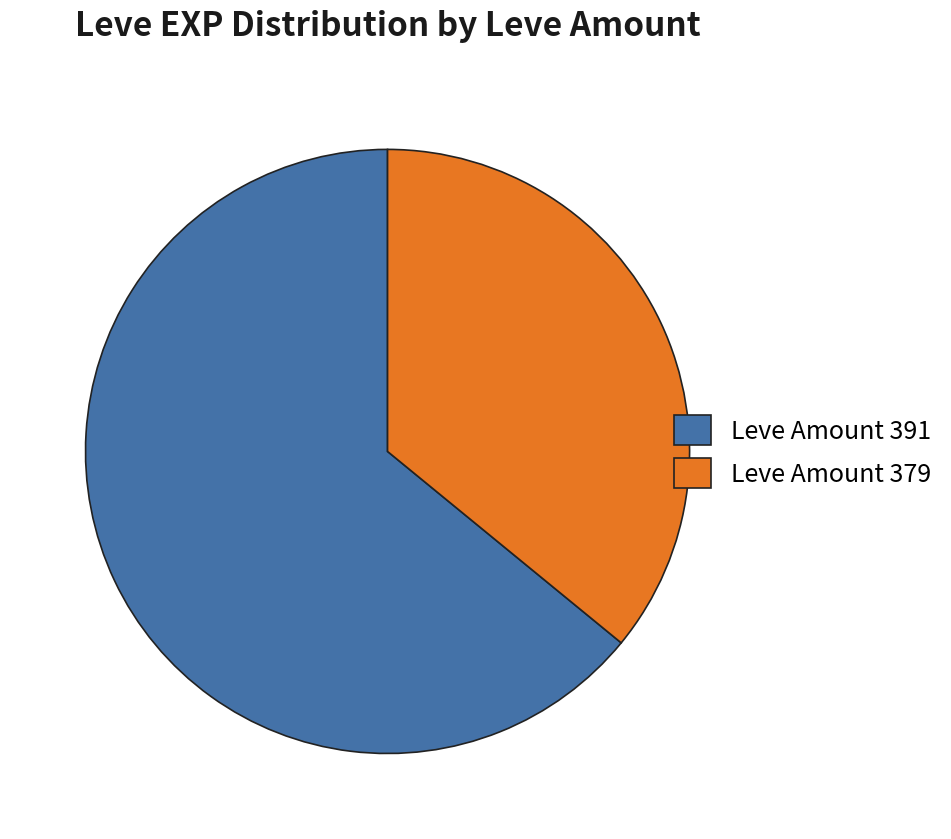

Count the number of slices in the pie.

2